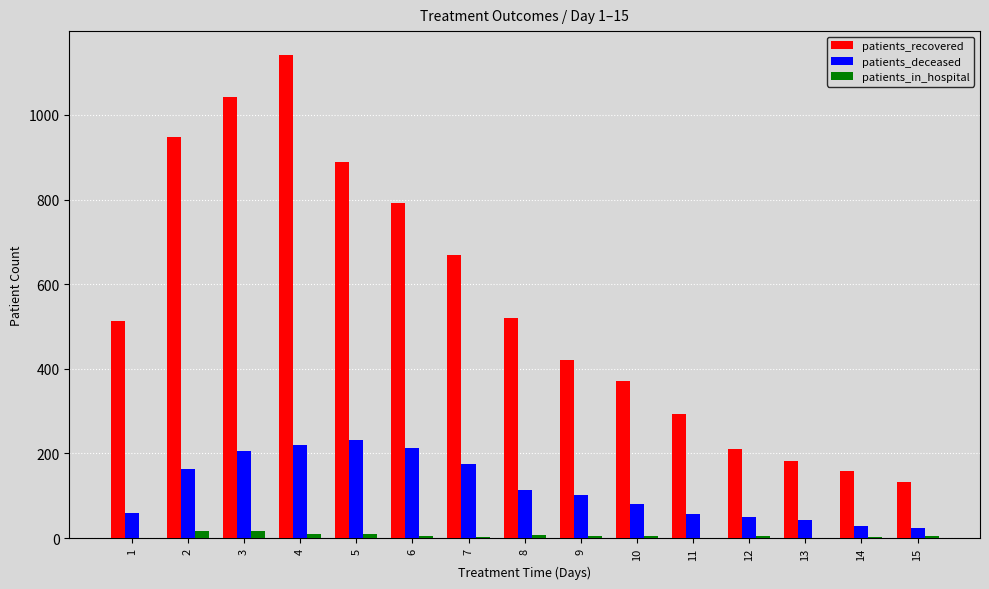

The value of patients_deceased at 7 is 174. True or false?

True